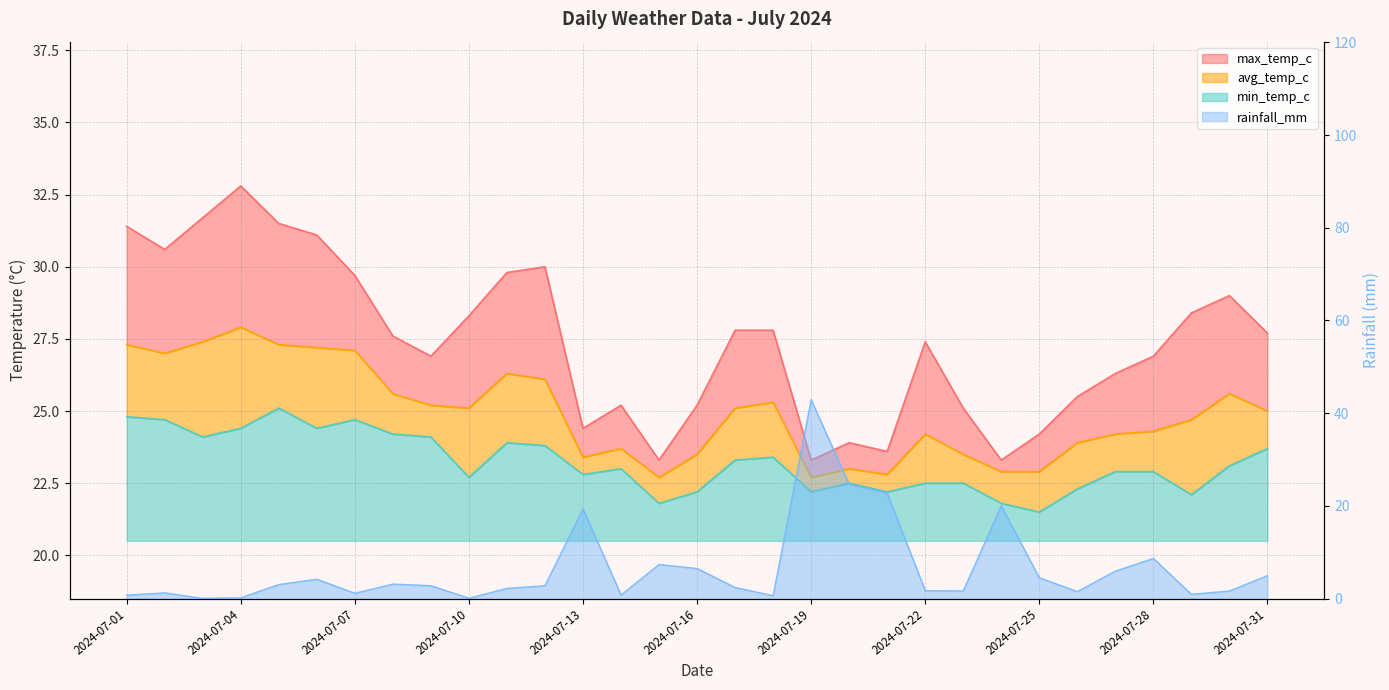

Where does the rainfall_mm series first go above 2?

2024-07-05